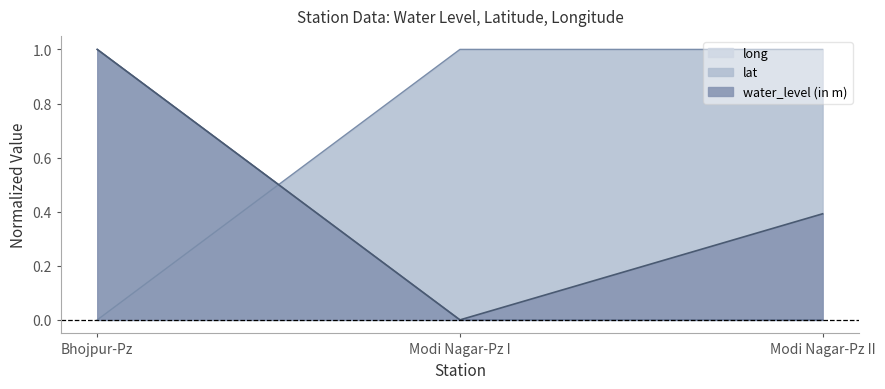

How many water_level (in m) values are between 0 and 1?

3